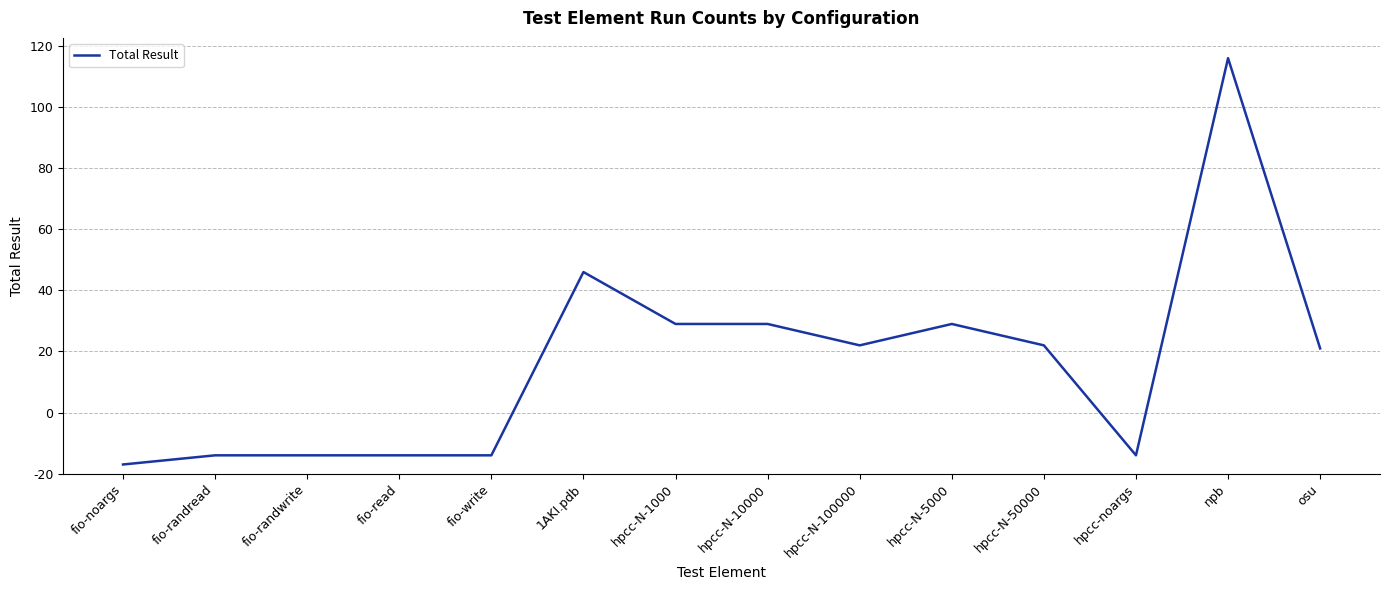

Does the chart have visible grid lines?

Yes